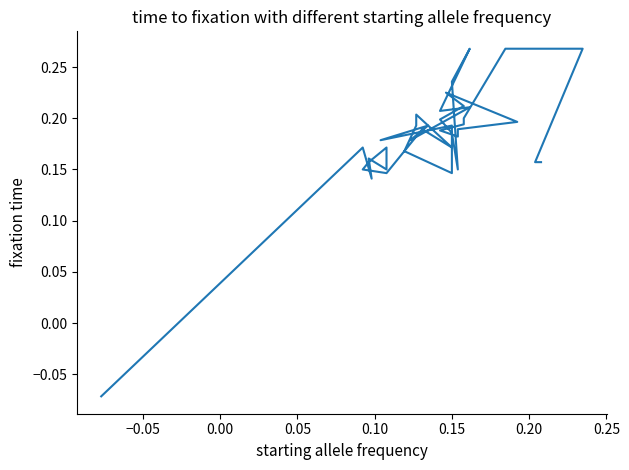

Reading left to right, transcribe all the data shown in this chart.

-0.1	0.2	0.1	0.2	0.1	0.2	0.2	0.1	0.1	0.2	0.2	0.2	0.2	0.2	0.1	0.2	0.2	0.2	0.2	0.2	0.2	0.3	0.2	0.2	0.1	0.2	0.2	0.2	0.2	0.2	0.2	0.2	0.2	0.2	0.2	0.2	0.3	0.3	0.2	0.2